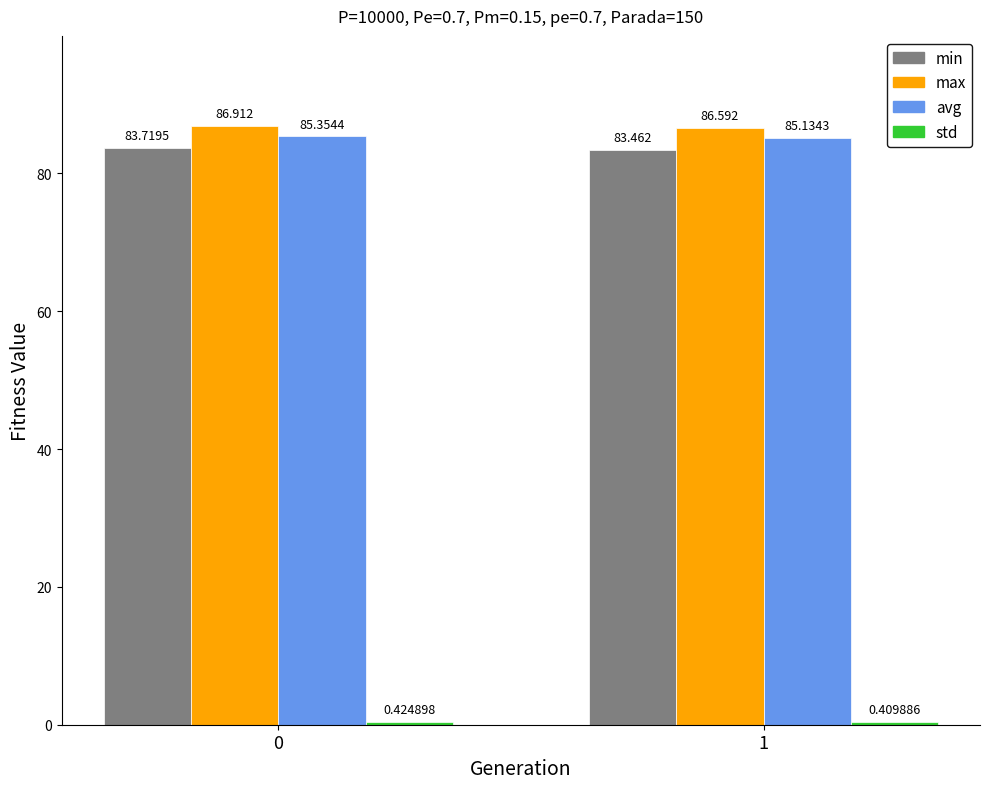

What is the total value across all series at 0?

256.4